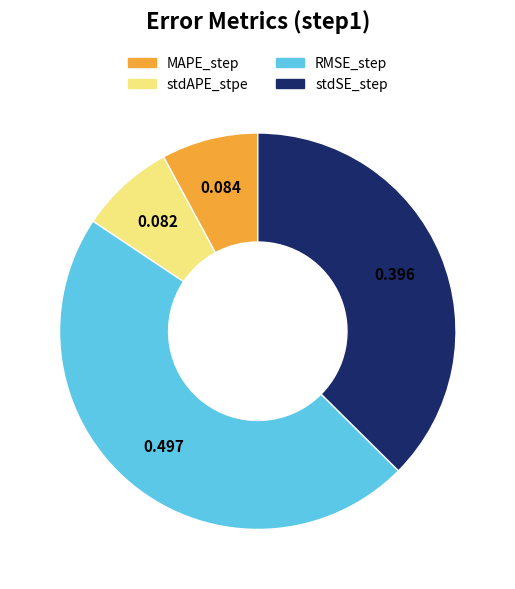

Is the sum of stdSE_step and stdAPE_stpe greater than half?

No